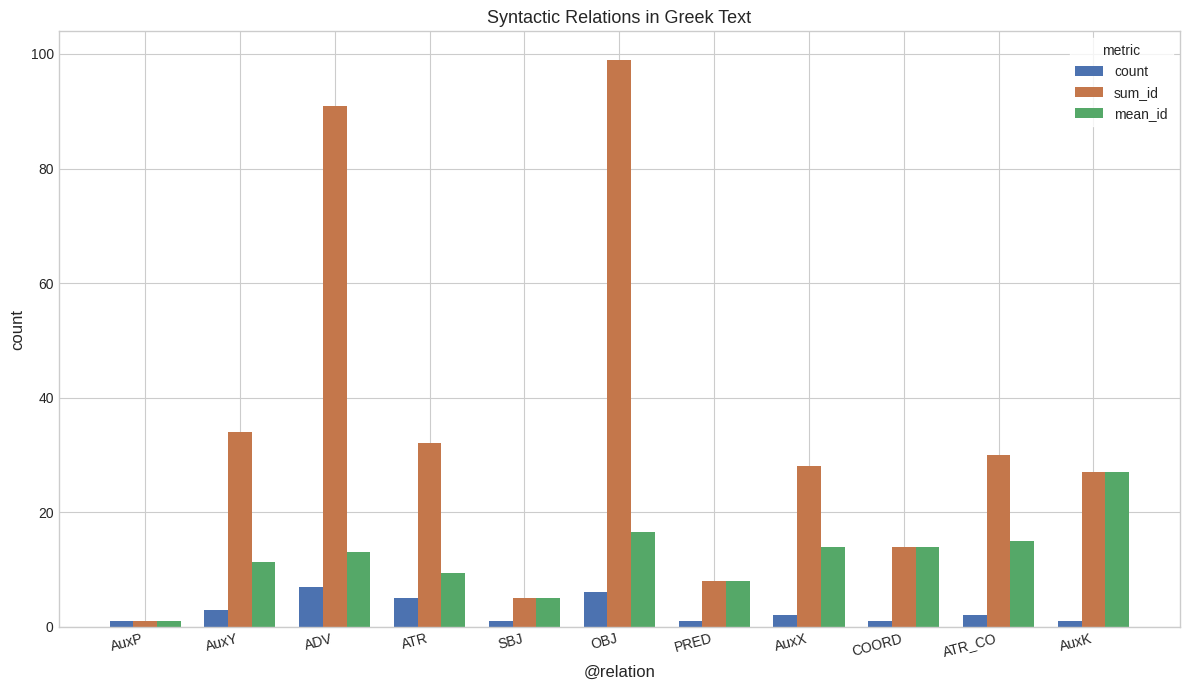

Rank the series by their maximum value, from lowest to highest.

count, mean_id, sum_id